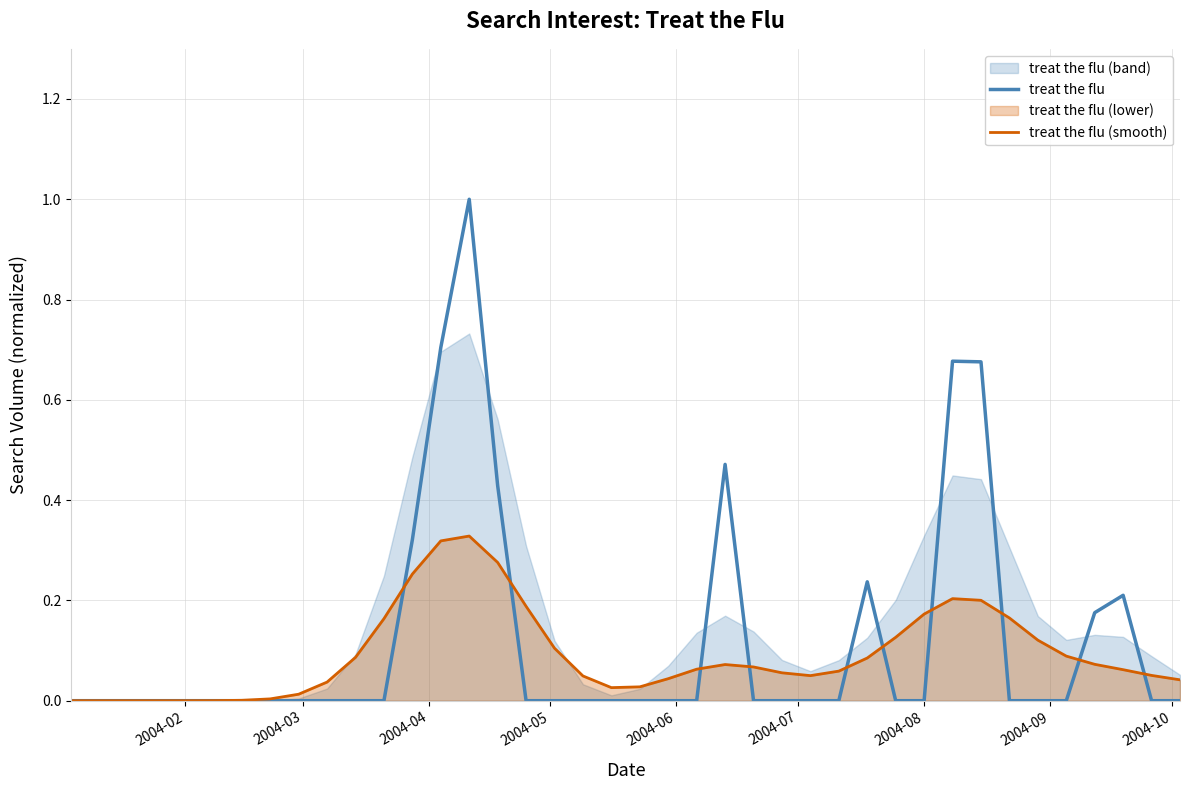

True or false: treat the flu has more than 0 interior local peaks.

True